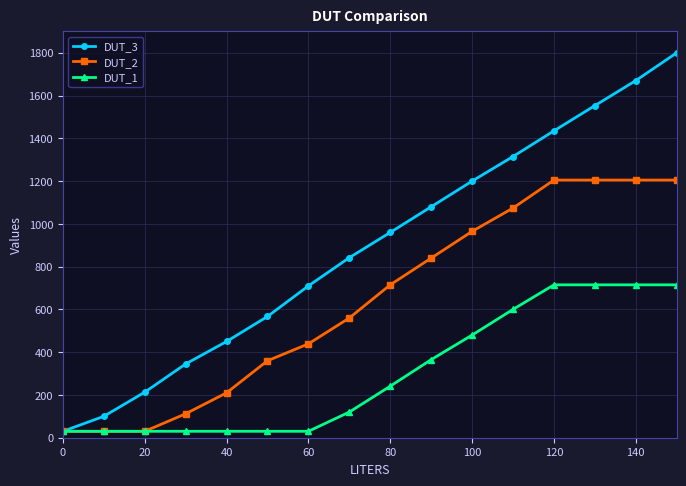

Rank the series by their average value, from highest to lowest.

DUT_3, DUT_2, DUT_1